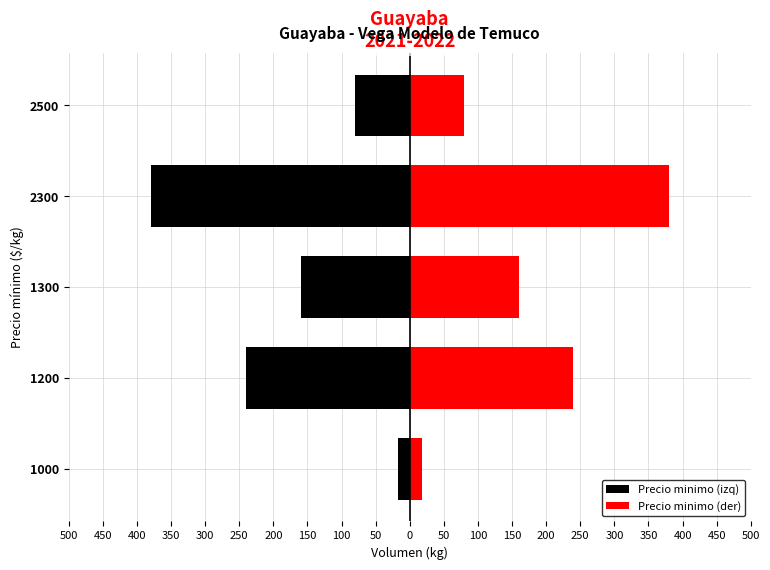

Rank the series by their average value, from highest to lowest.

Precio minimo (der), Precio minimo (izq)